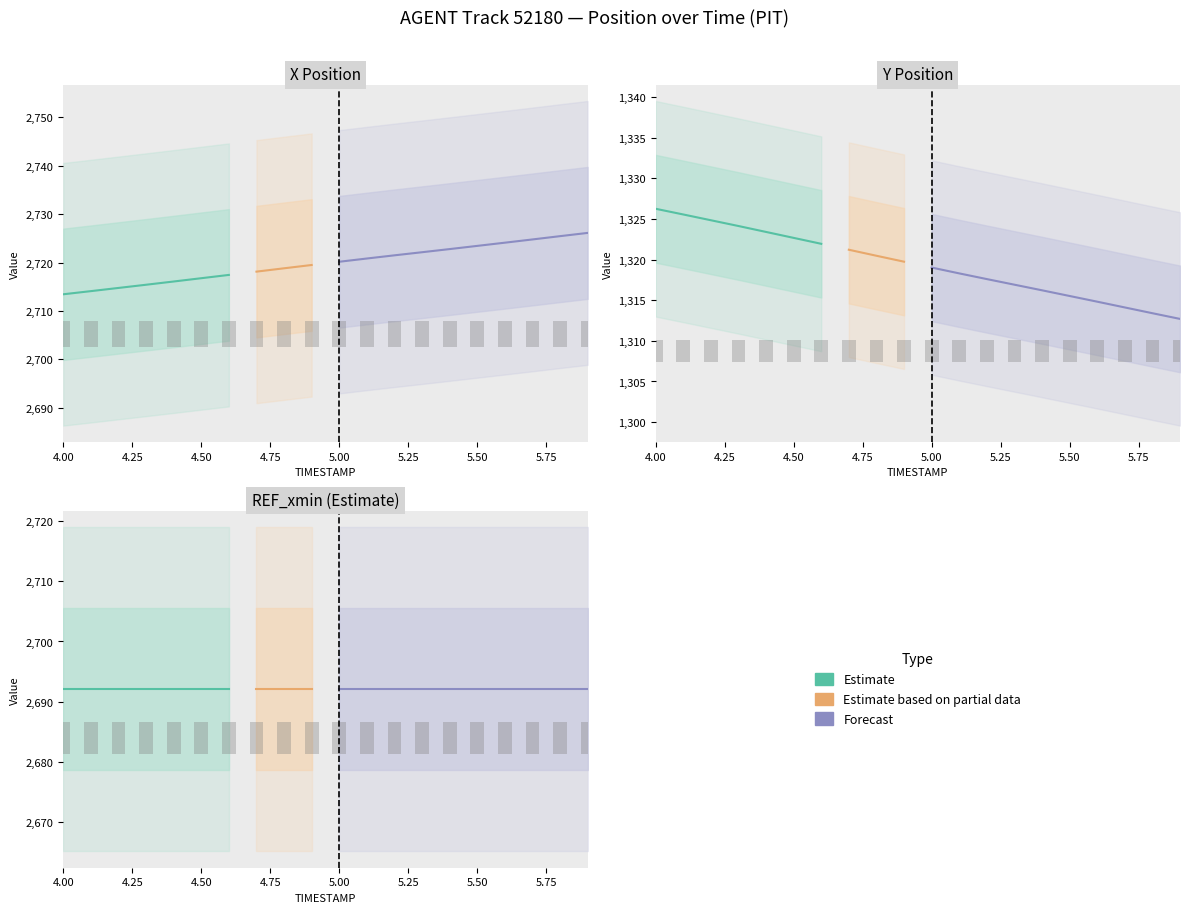

Between 4.5 and 5.9, which series saw the biggest shift?

Y